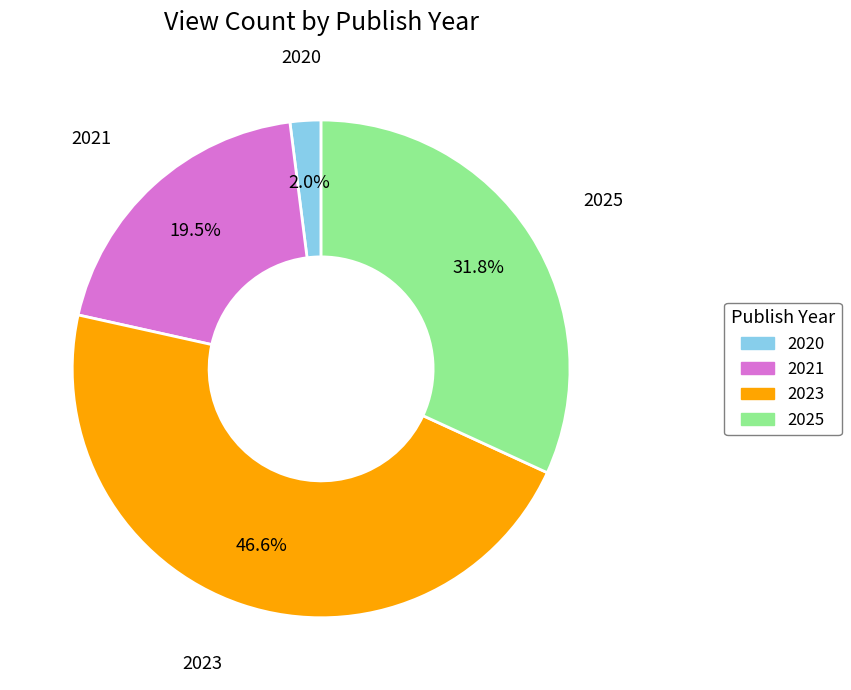

What is the ratio of the value at 2023 to the value at 2025?

1.5